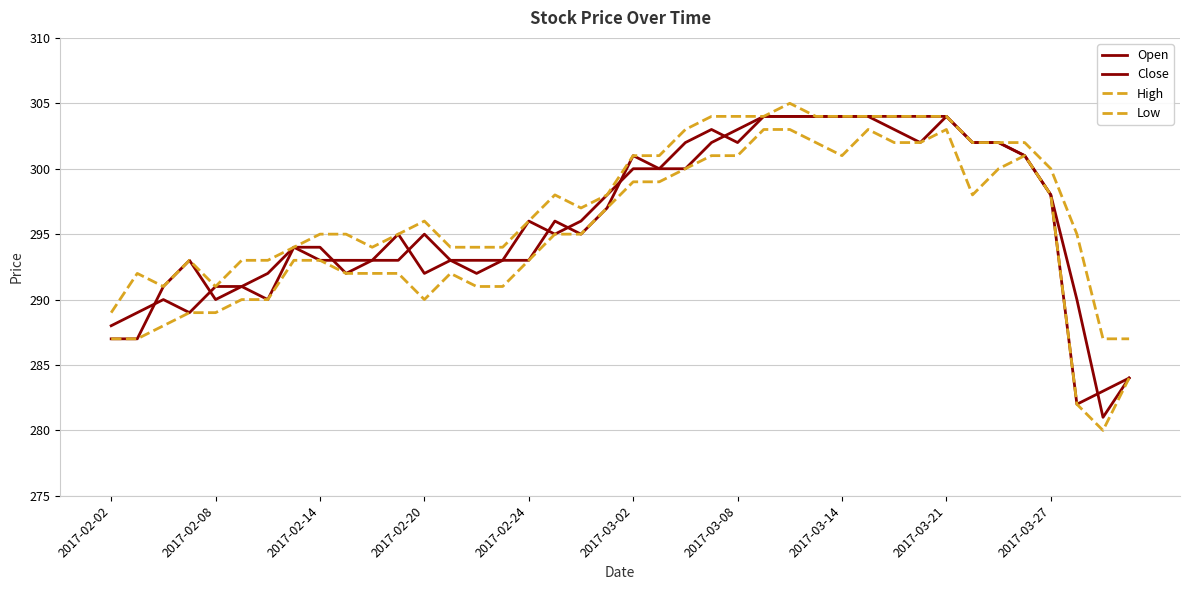

Rank the series by their maximum value, from lowest to highest.

Low, Open, Close, High